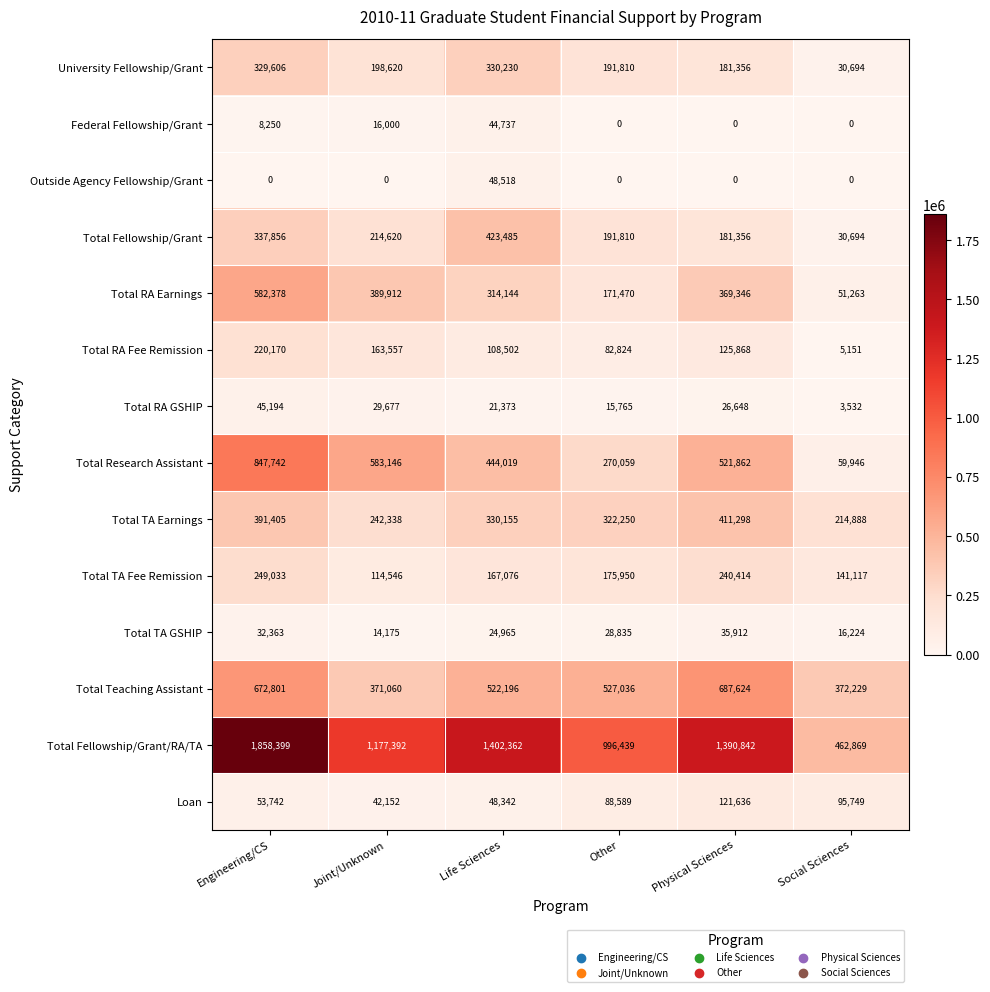

What is the maximum value for Total RA GSHIP?

45194